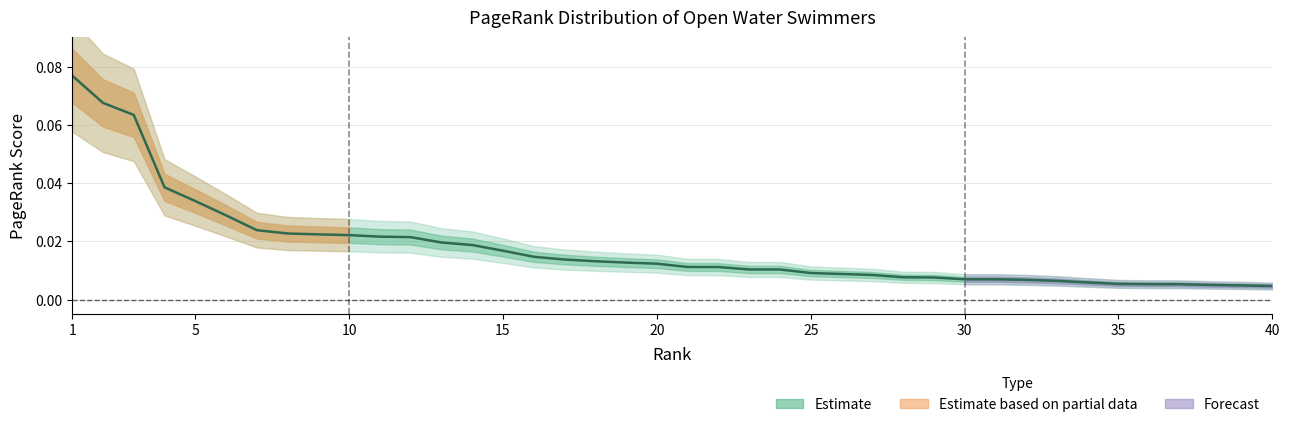

List the labels in order of value, smallest first.

40, 39, 38, 37, 36, 35, 34, 33, 32, 31, 30, 29, 28, 27, 26, 25, 24, 23, 22, 21, 20, 19, 18, 17, 16, 15, 14, 13, 12, 11, 10, 9, 8, 7, 6, 5, 4, 3, 2, 1